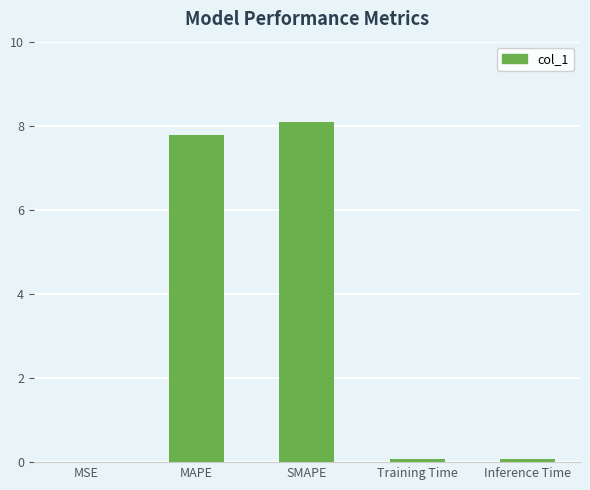

At which category does the chart reach its peak across all series?

SMAPE